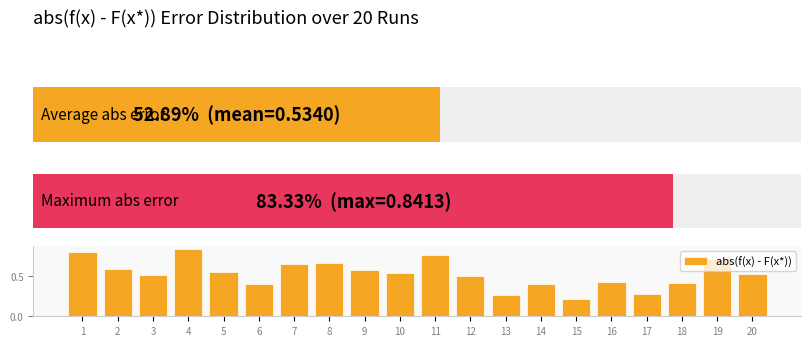

What is the minimum value shown in the chart?

0.2